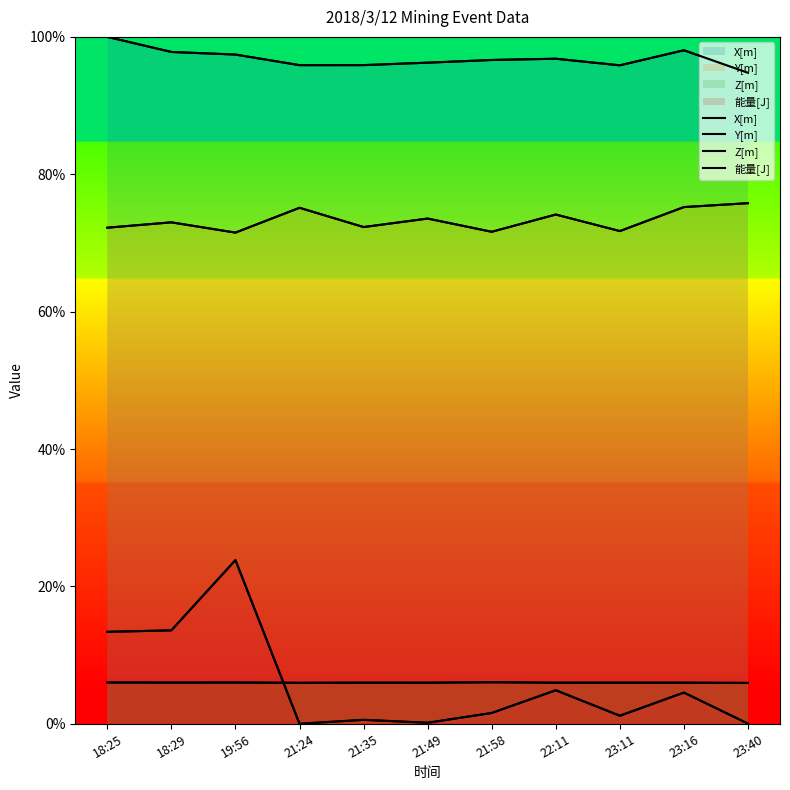

What is the greatest value displayed?

1.0